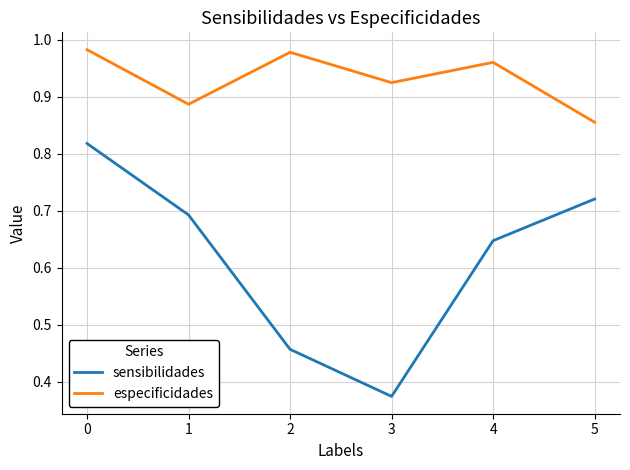

What is the difference between the second highest and second lowest values in the sensibilidades series?

0.3